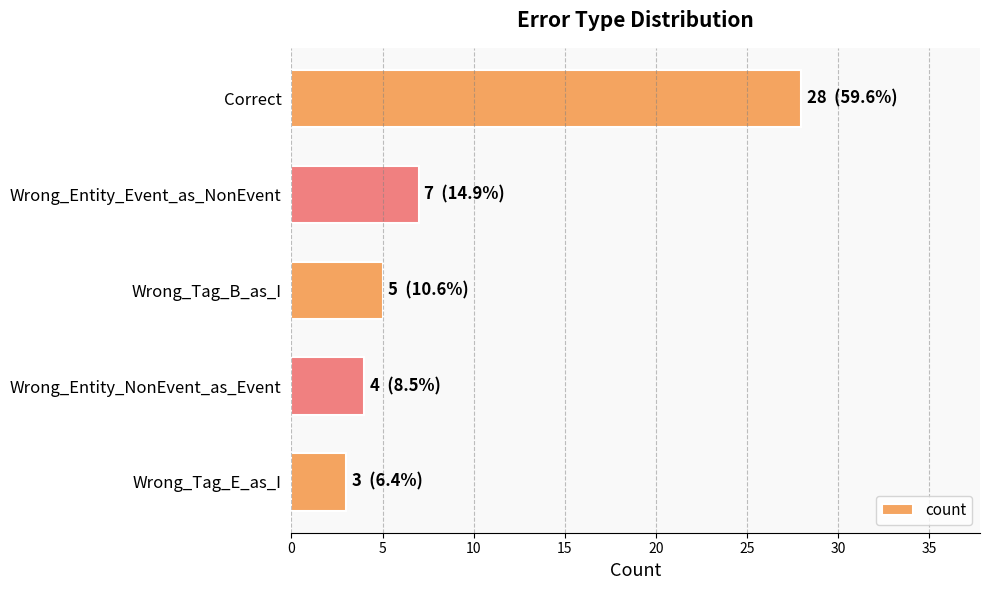

What is the ratio of the value at Correct to the value at Wrong_Entity_NonEvent_as_Event?

7.0